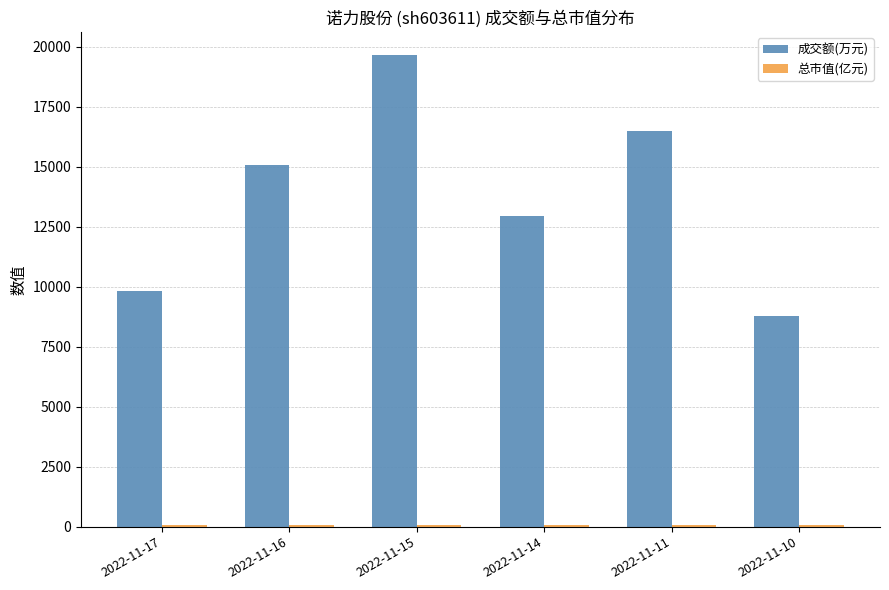

At which category is the sum across all series the highest?

2022-11-15